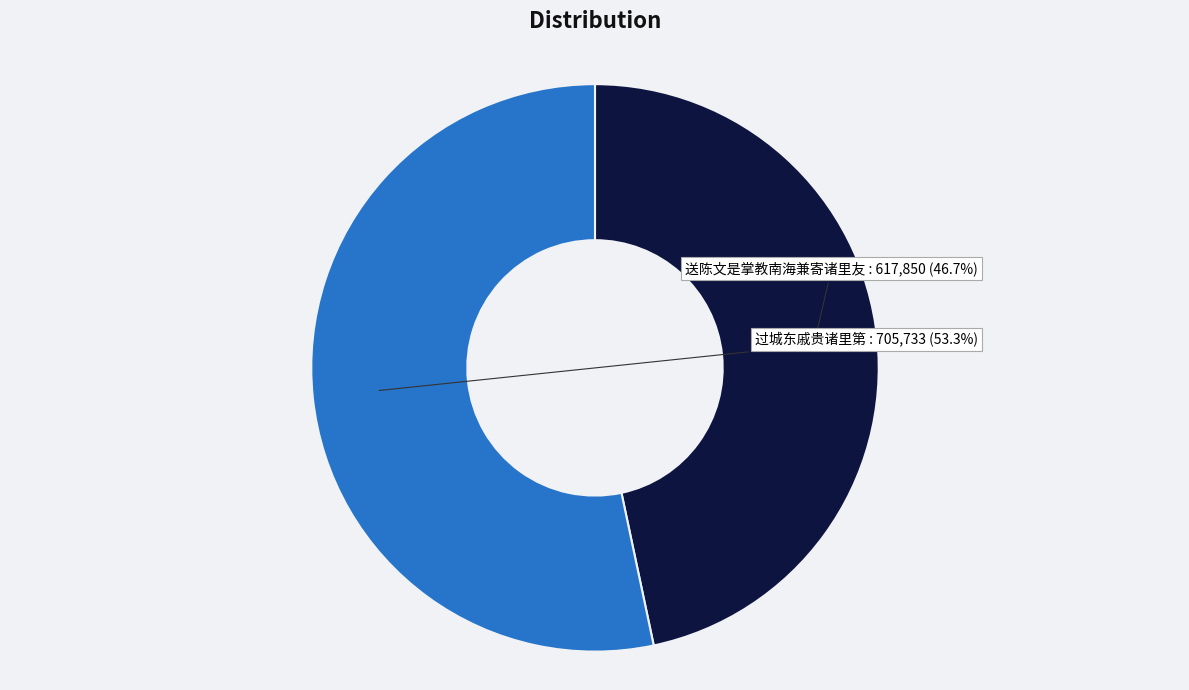

What is the smallest slice in the pie chart?

送陈文是掌教南海兼寄诸里友